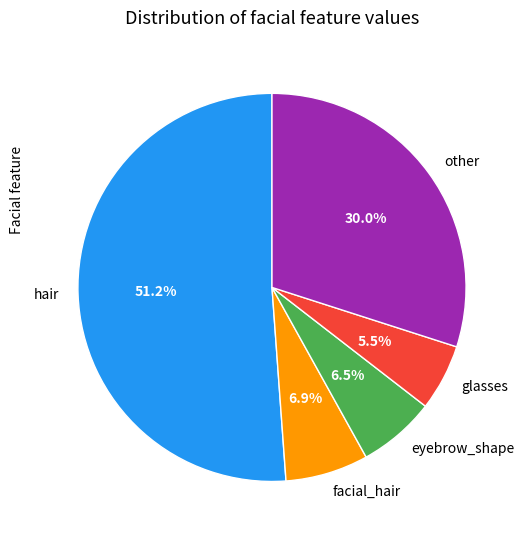

Which has a higher value, facial_hair or glasses?

facial_hair